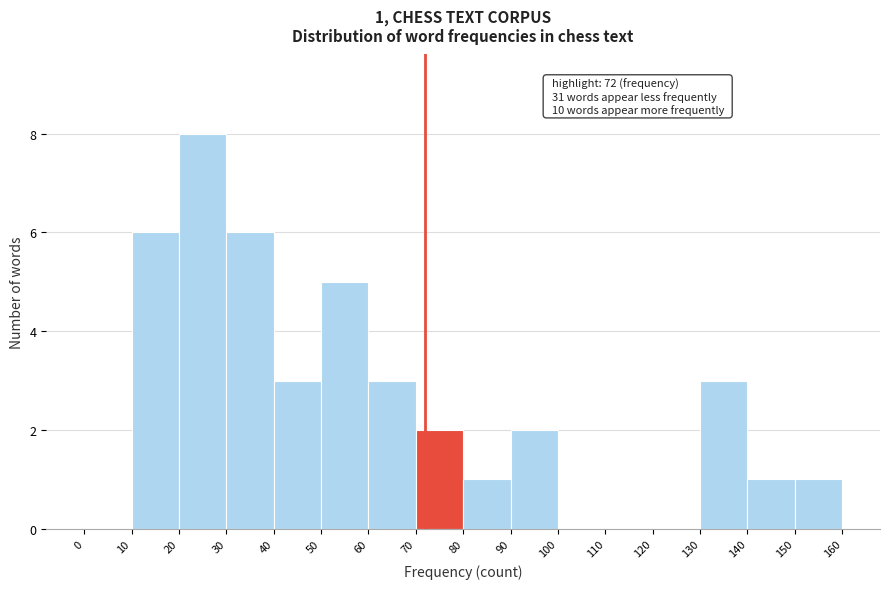

Over which range of the x-axis is the bar tallest?

20 to 30